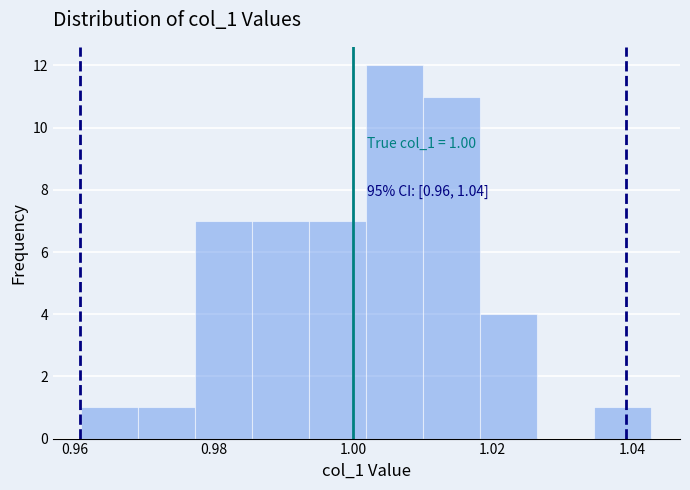

Which range on the x-axis has the tallest bar?

1.002 to 1.010